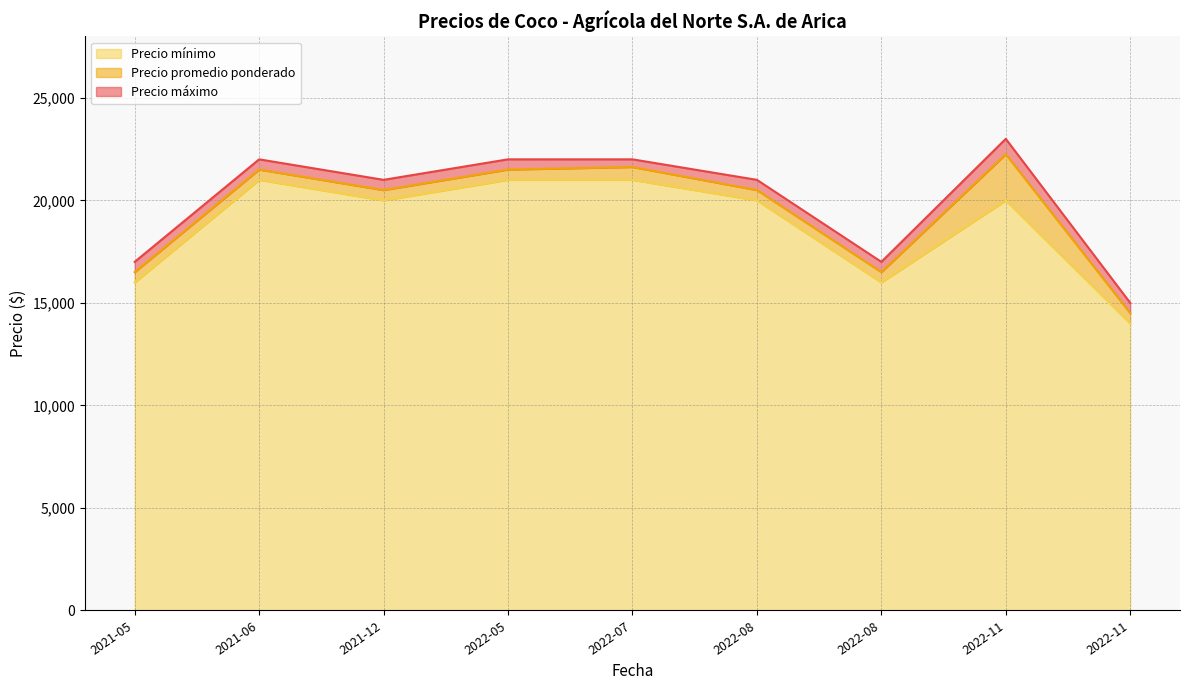

Which series has the largest range (max minus min)?

Precio máximo